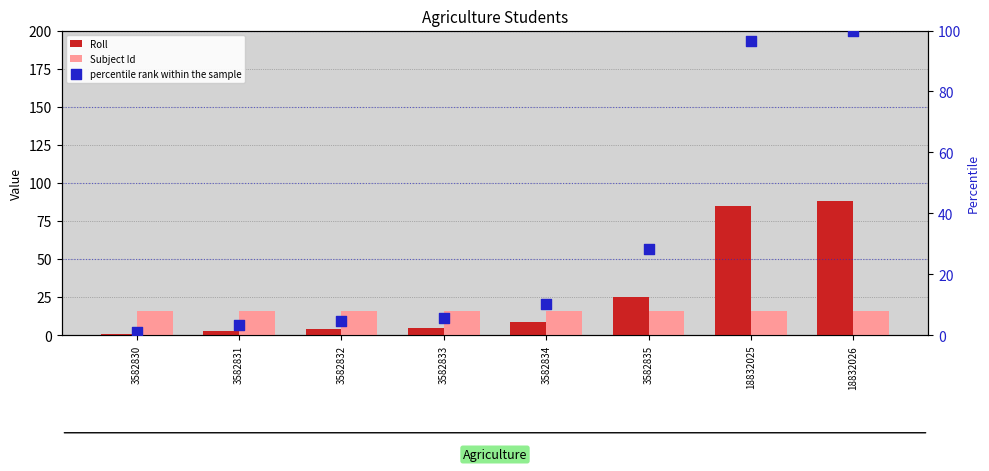

Which series has the largest total across all categories?

percentile rank within the sample